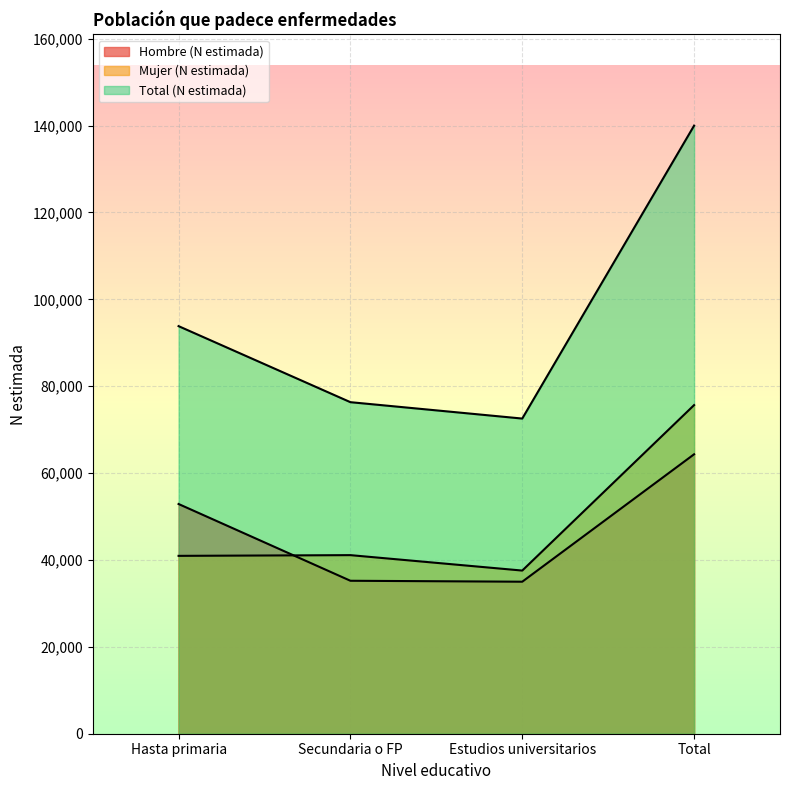

Which series has the widest spread of values?

Total (N estimada)